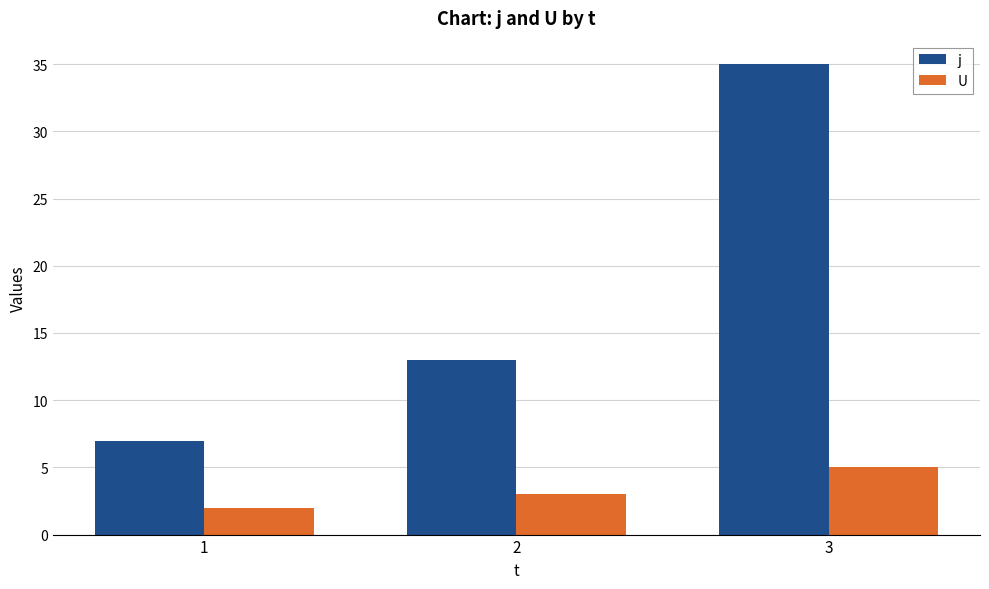

How many categories are shown in the chart?

3